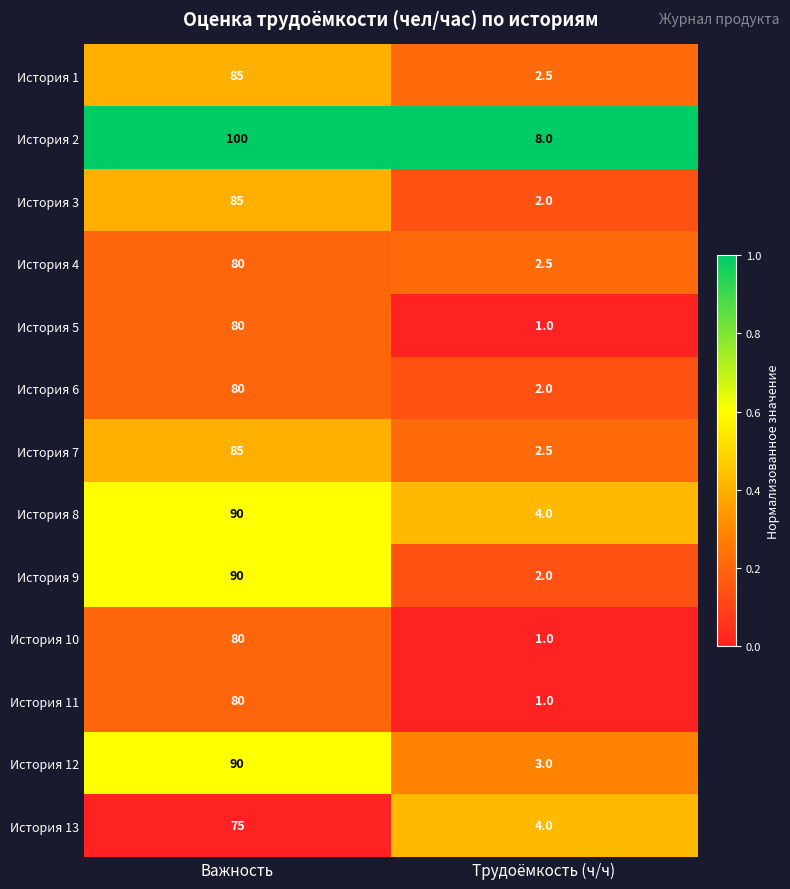

Reading right to left, list all the values displayed in this chart.

История 1: Трудоёмкость (ч/ч)=2.5	Важность=85.0
История 2: Трудоёмкость (ч/ч)=8.0	Важность=100.0
История 3: Трудоёмкость (ч/ч)=2.0	Важность=85.0
История 4: Трудоёмкость (ч/ч)=2.5	Важность=80.0
История 5: Трудоёмкость (ч/ч)=1.0	Важность=80.0
История 6: Трудоёмкость (ч/ч)=2.0	Важность=80.0
История 7: Трудоёмкость (ч/ч)=2.5	Важность=85.0
История 8: Трудоёмкость (ч/ч)=4.0	Важность=90.0
История 9: Трудоёмкость (ч/ч)=2.0	Важность=90.0
История 10: Трудоёмкость (ч/ч)=1.0	Важность=80.0
История 11: Трудоёмкость (ч/ч)=1.0	Важность=80.0
История 12: Трудоёмкость (ч/ч)=3.0	Важность=90.0
История 13: Трудоёмкость (ч/ч)=4.0	Важность=75.0